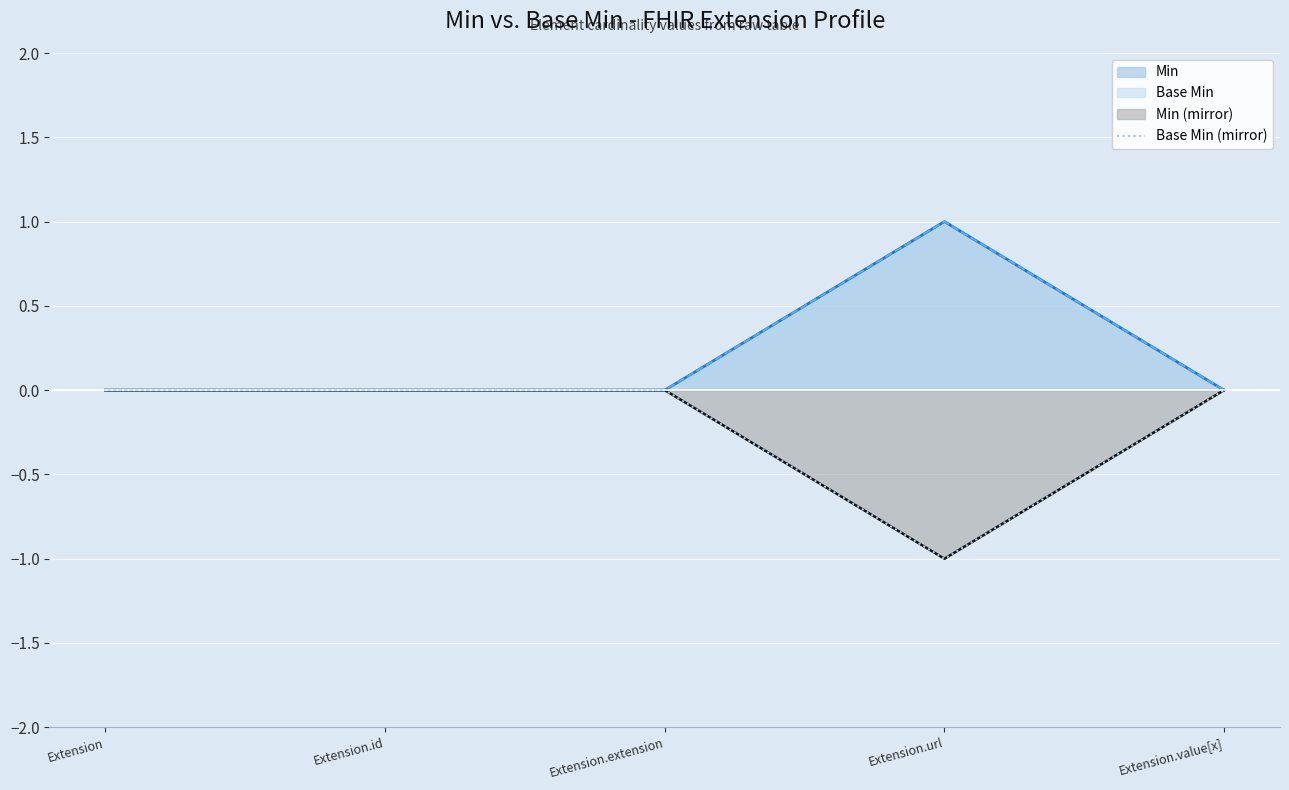

The chart shows a value of 0 at Extension. True or false?

True